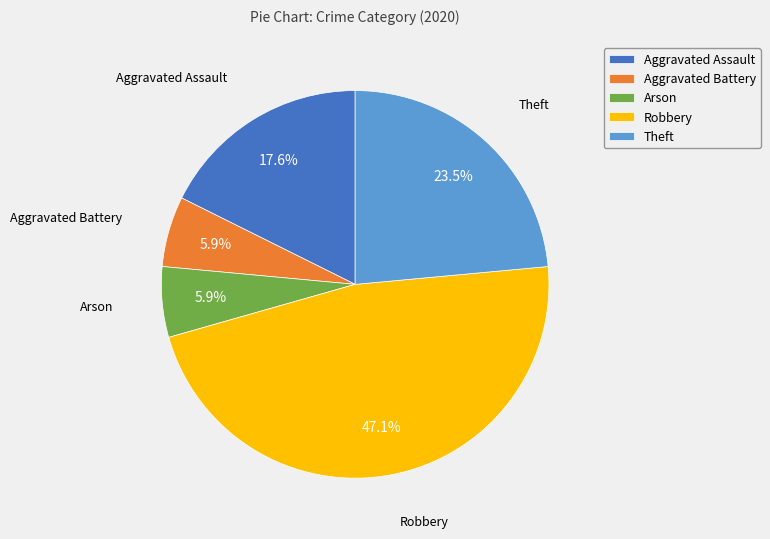

To the nearest percent, what percentage of the pie is Robbery?

47%